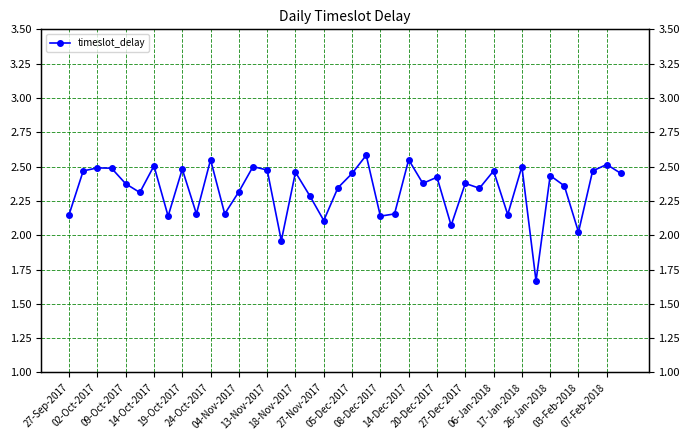

Rank the categories by value from lowest to highest.

33, 06-Jan-2018, 36, 27, 03-Feb-2018, 13-Nov-2017, 22, 27-Sep-2017, 31, 27-Nov-2017, 08-Dec-2017, 23, 26-Jan-2018, 24-Oct-2017, 14-Dec-2017, 29, 07-Feb-2018, 35, 19-Oct-2017, 25, 28, 26, 34, 20, 39, 17-Jan-2018, 02-Oct-2017, 30, 37, 27-Dec-2017, 18-Nov-2017, 14-Oct-2017, 09-Oct-2017, 20-Dec-2017, 32, 04-Nov-2017, 38, 05-Dec-2017, 24, 21